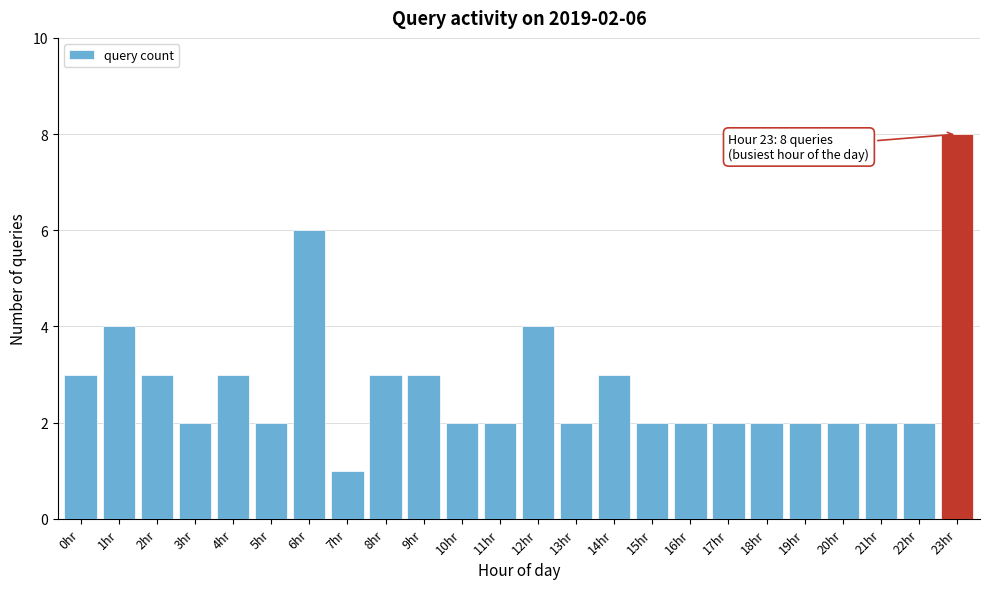

Reading left to right, what are all the values shown in this chart?

3	4	3	2	3	2	6	1	3	3	2	2	4	2	3	2	2	2	2	2	2	2	2	8